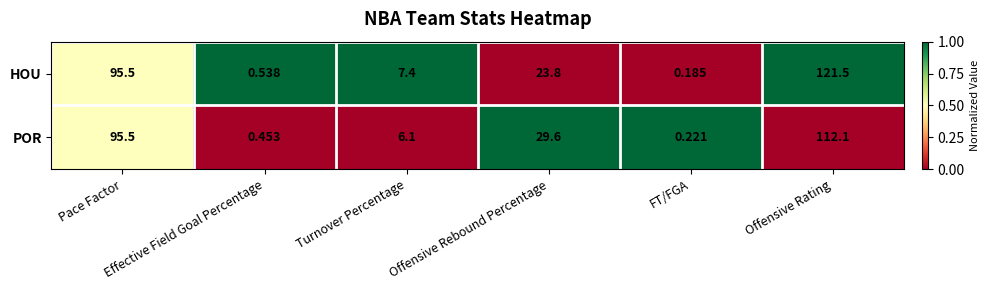

List the series in order of their peak value, highest first.

HOU, POR